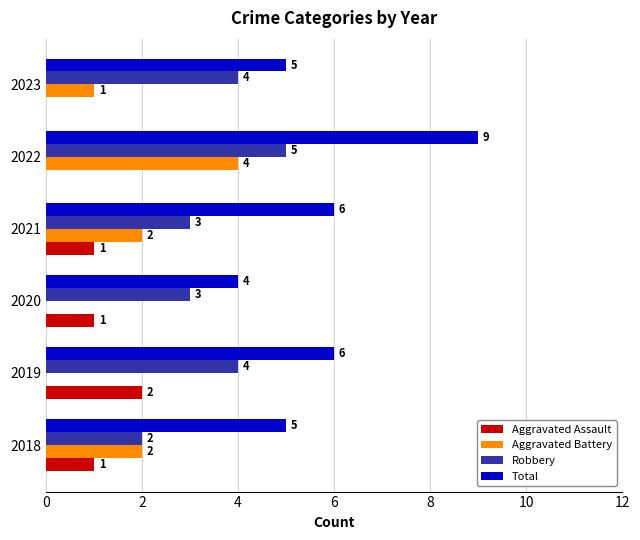

What are all the series names shown in the legend?

Aggravated Assault, Aggravated Battery, Robbery, Total